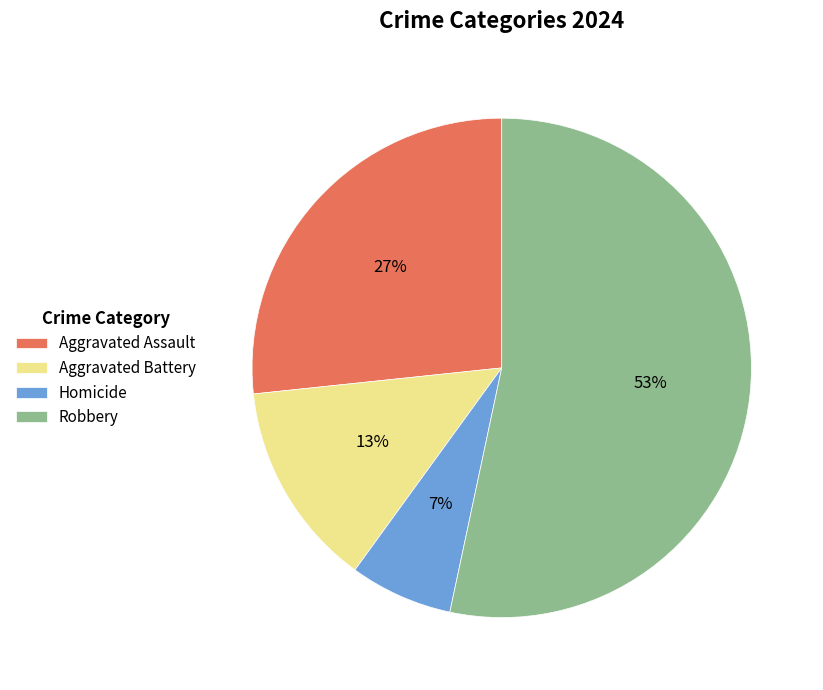

Is it true that Homicide is 7% of the pie?

True